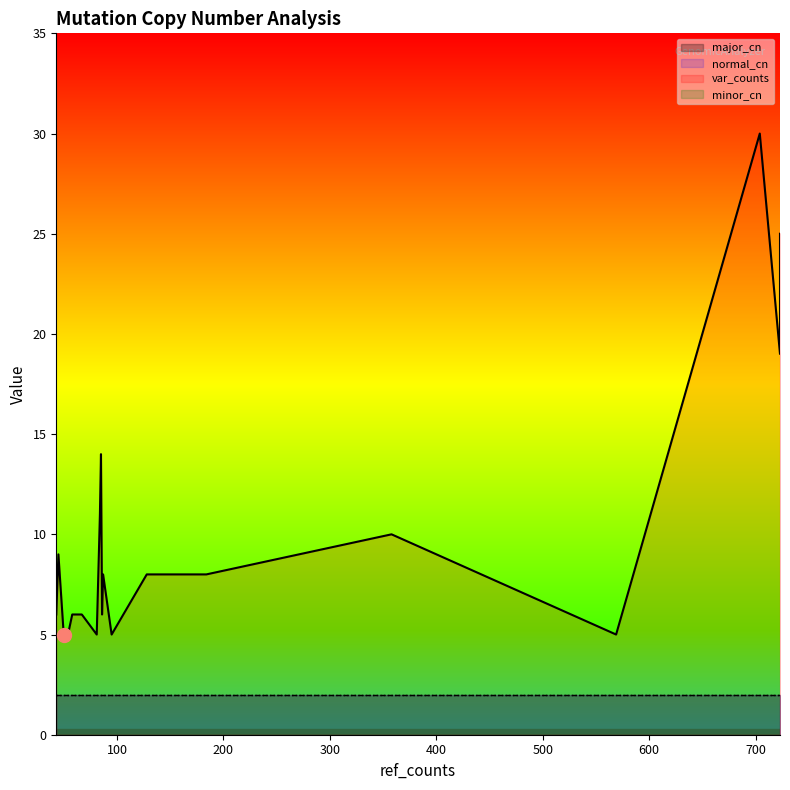

How many series are shown in this chart?

4